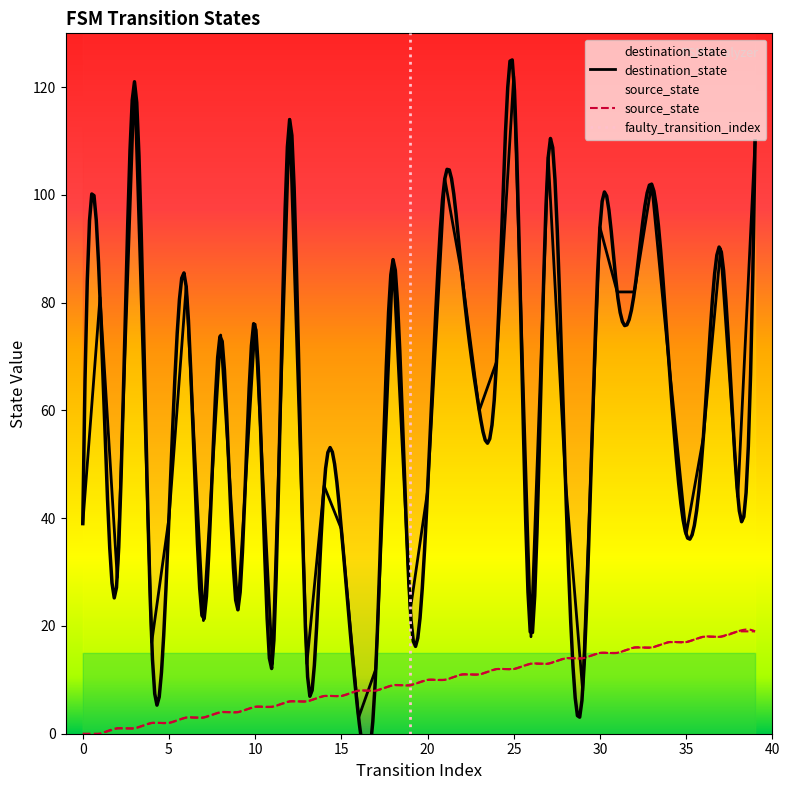

What is the sum of the destination_state values at 0 and 34?

108